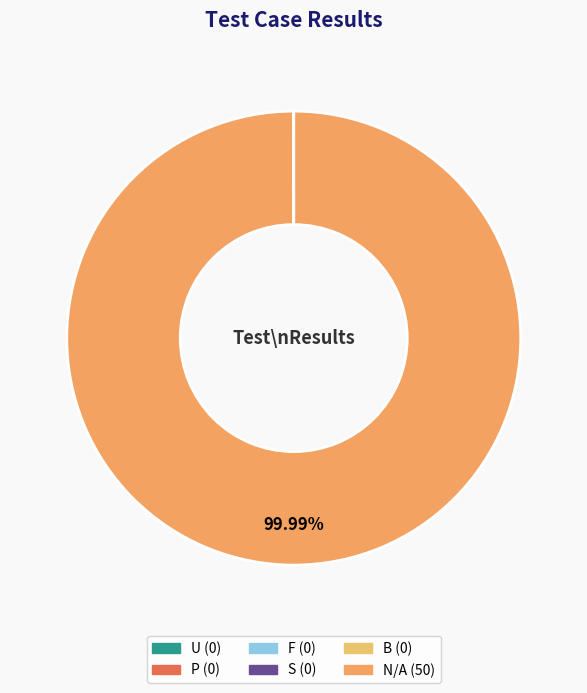

What is the smallest slice in the pie chart?

U